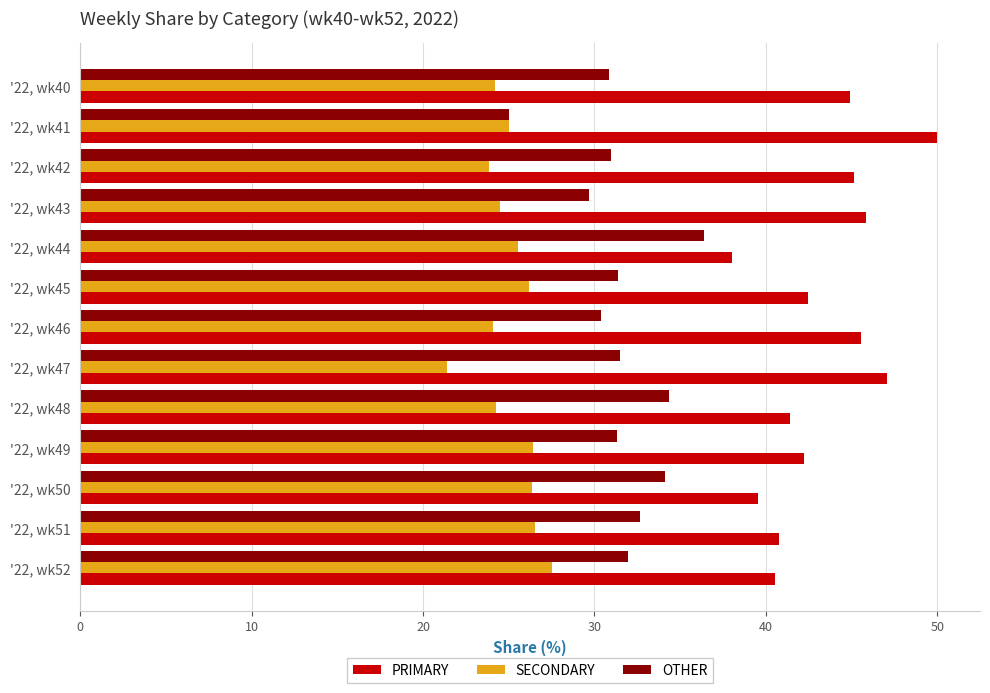

Rank the series by their average value, from highest to lowest.

PRIMARY, OTHER, SECONDARY